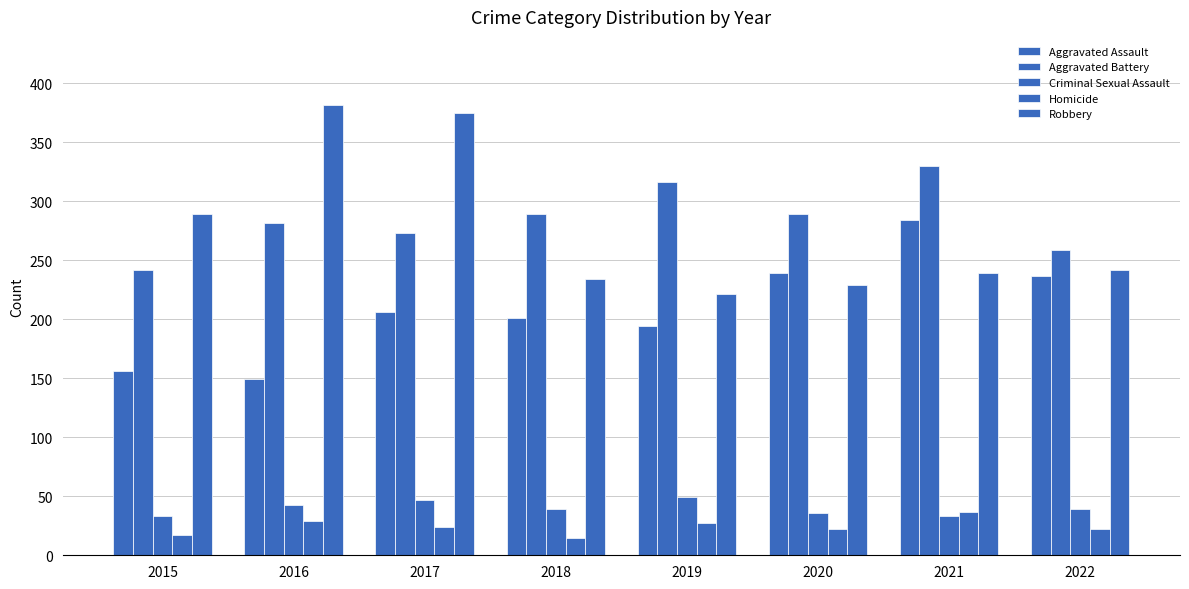

What is the difference between the maximum and minimum values in the Homicide series?

22